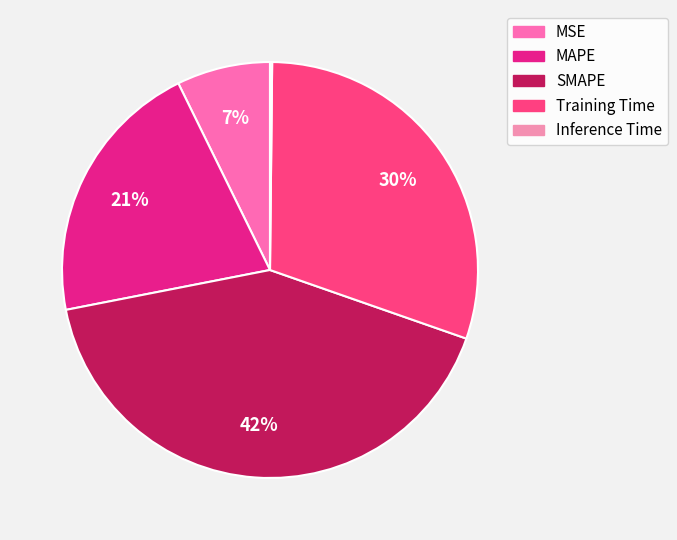

How many segments does this pie chart have?

5